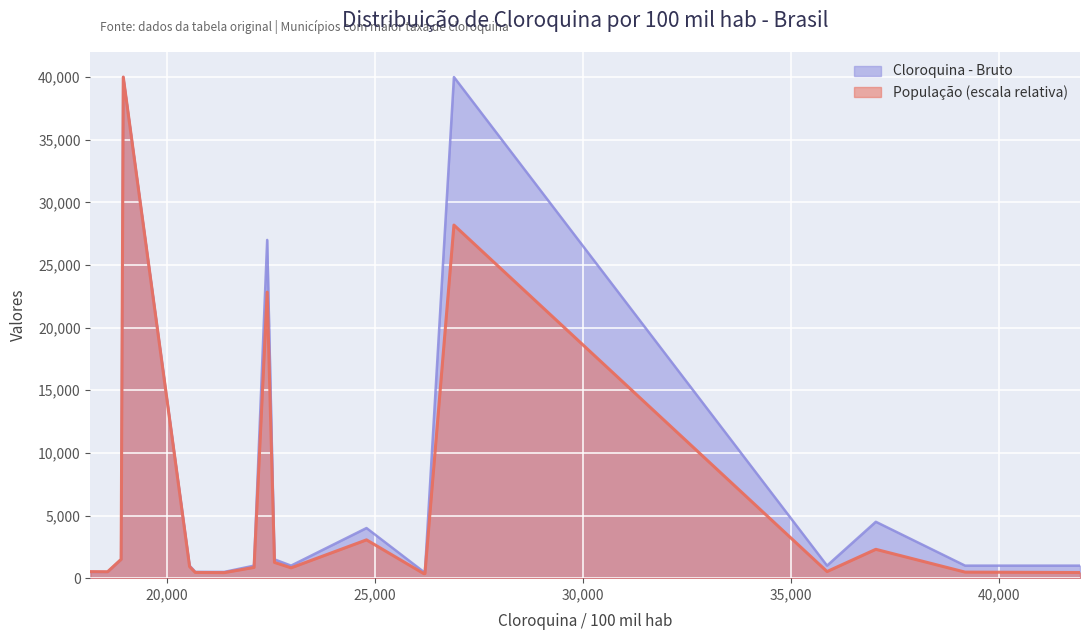

List the series in order of their overall mean, lowest first.

População, Cloroquina - Bruto